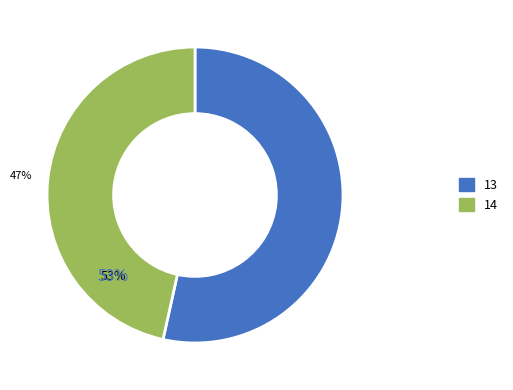

To the nearest percent, what percentage of the pie is 13?

53%